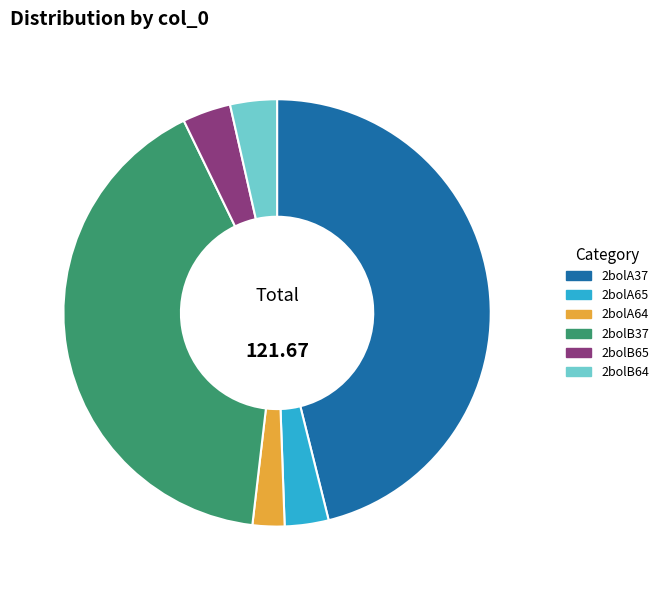

How many slices are in this pie chart?

6